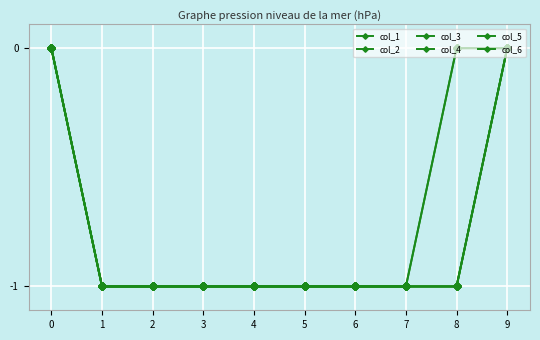

What is the sum of the col_5 values at 9 and 5?

-1